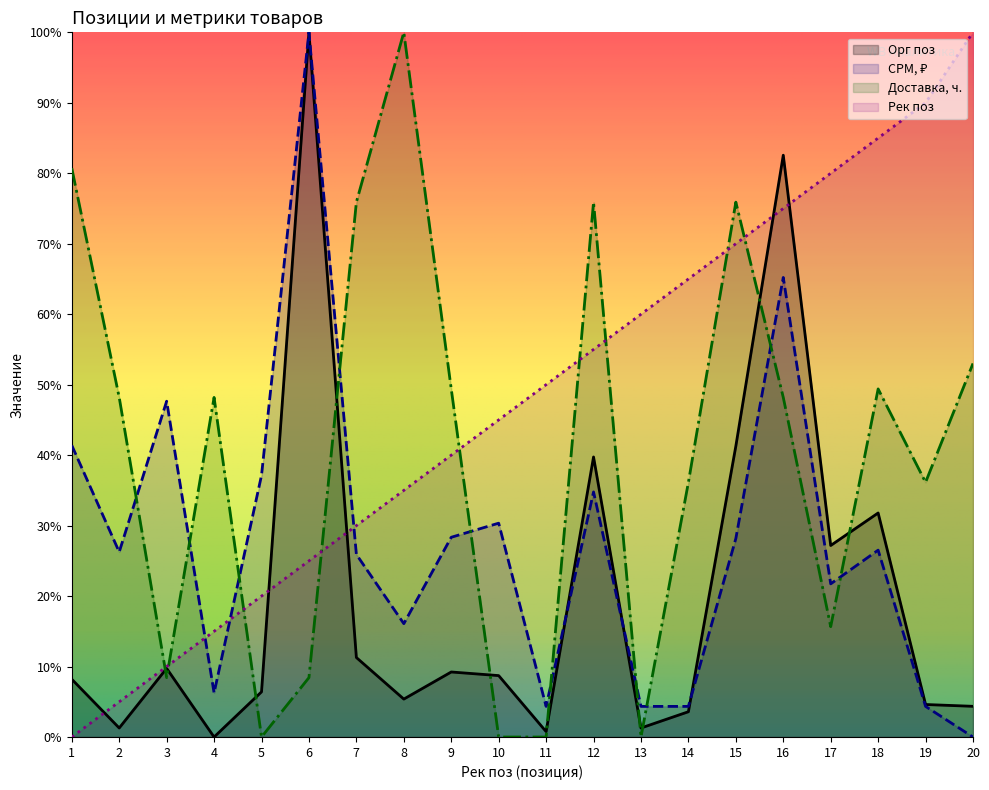

Between 3 and 5, which series saw the biggest shift?

CPM